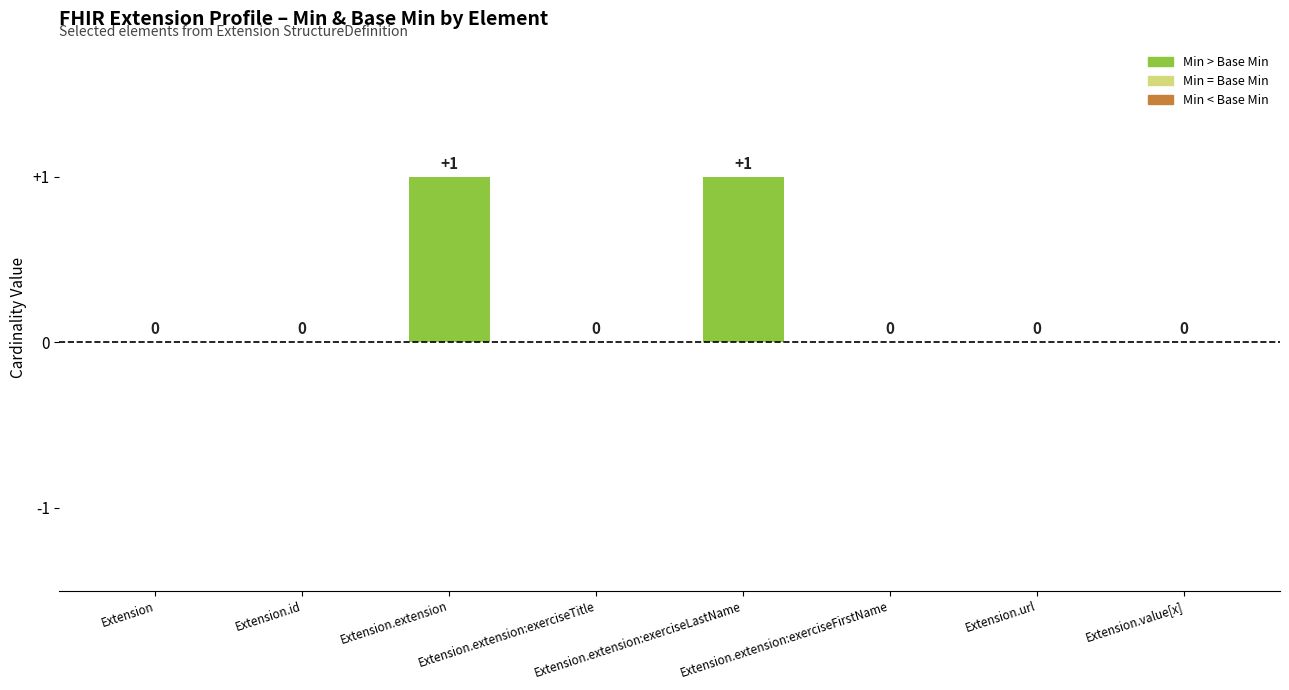

Are the bars horizontal?

No